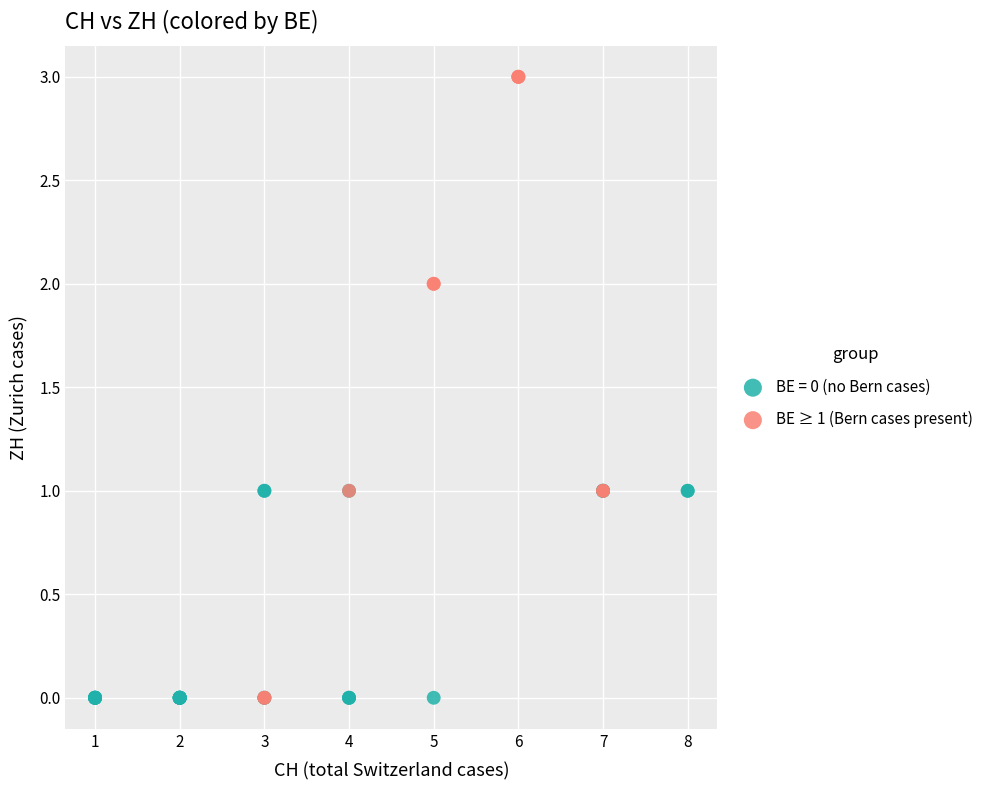

Which series reaches the maximum Y coordinate?

BE ≥ 1 (Bern cases present)